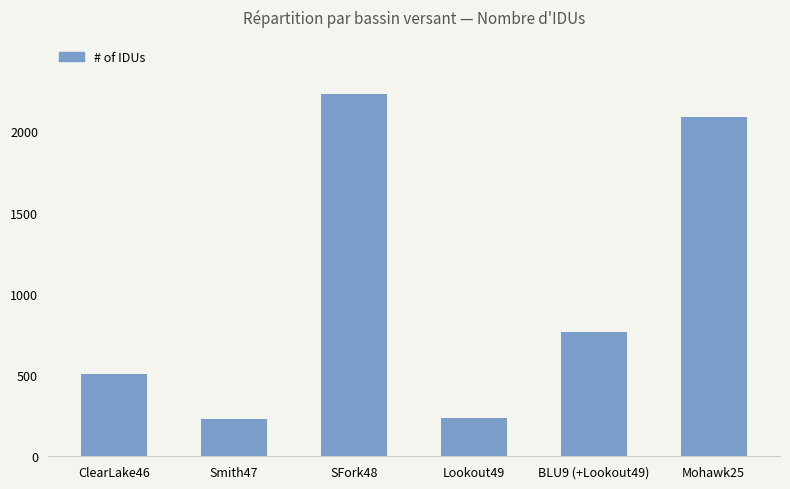

Count the number of categories in the chart.

6